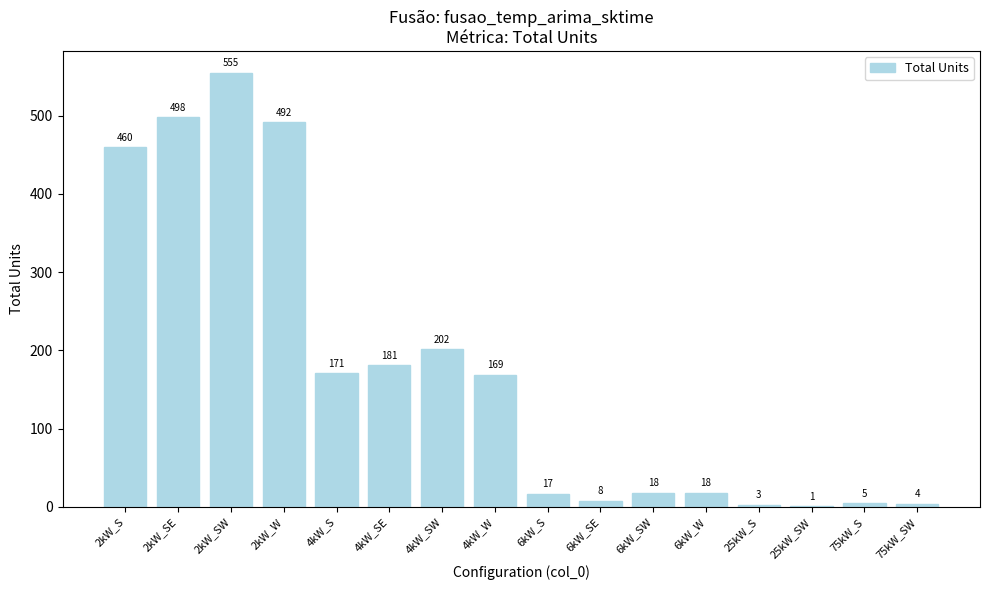

Between 6kW_SW and 4kW_S, which is larger?

4kW_S